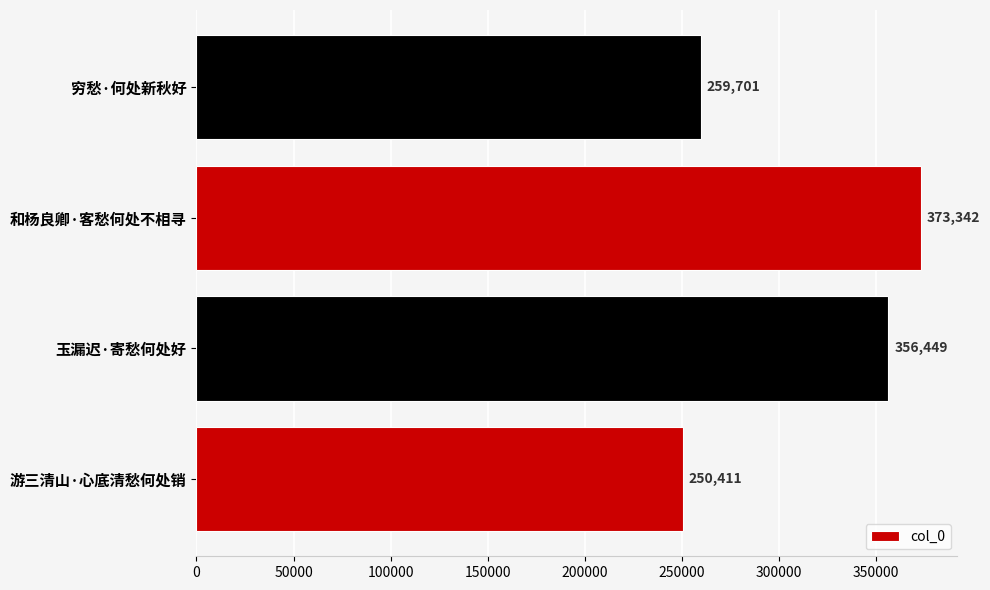

What is the minimum value shown in the chart?

250411